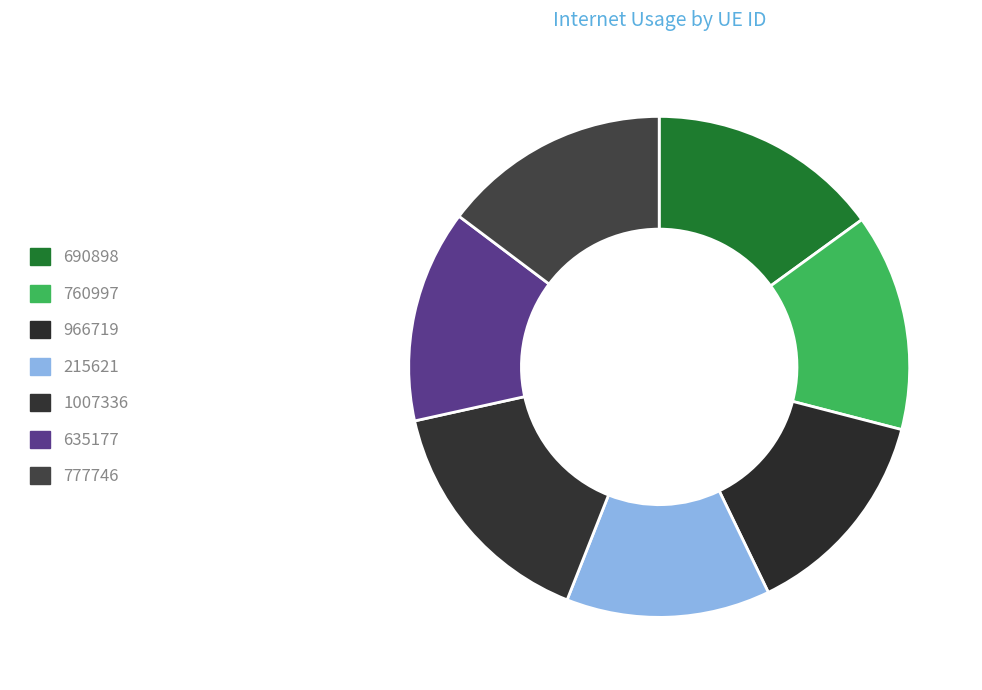

How many slices are in this pie chart?

7